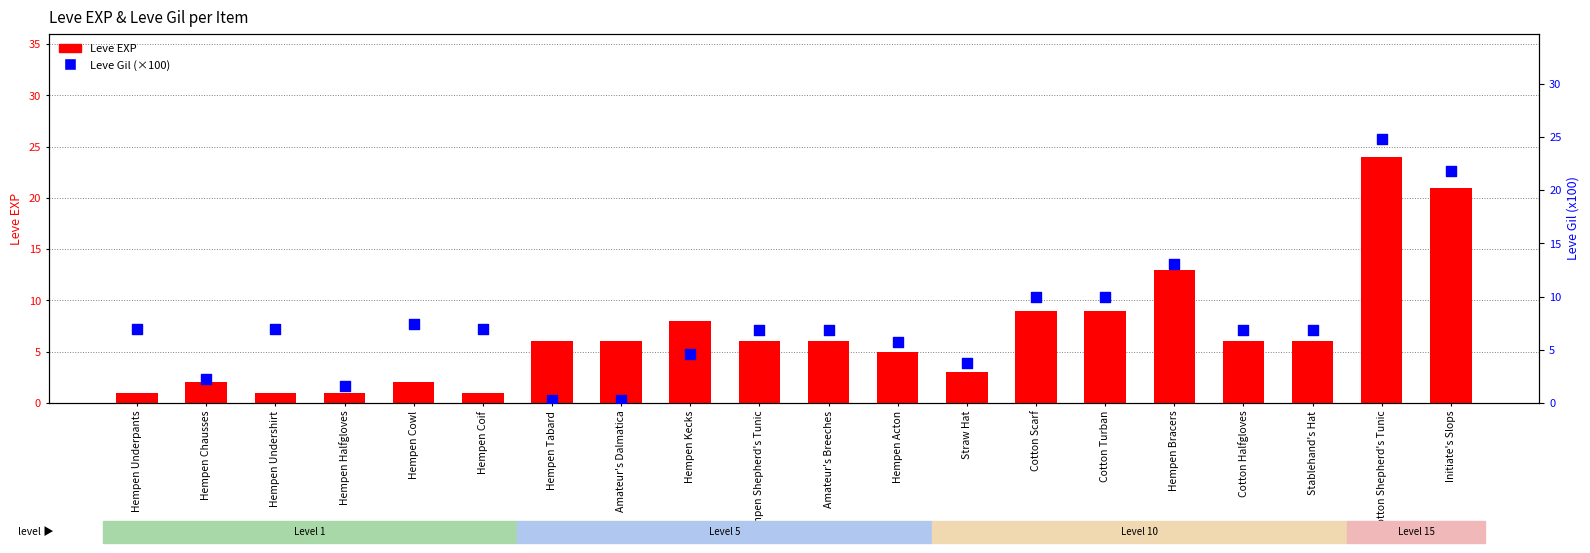

At how many categories does at least one series exceed 17?

2